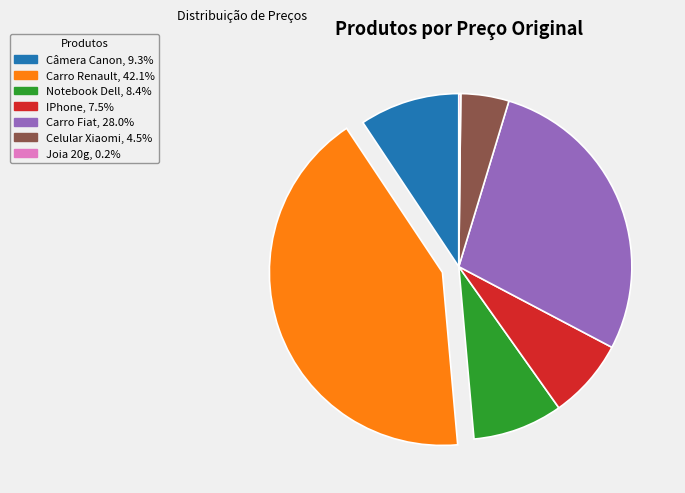

Which has a higher value, Câmera Canon or IPhone?

Câmera Canon